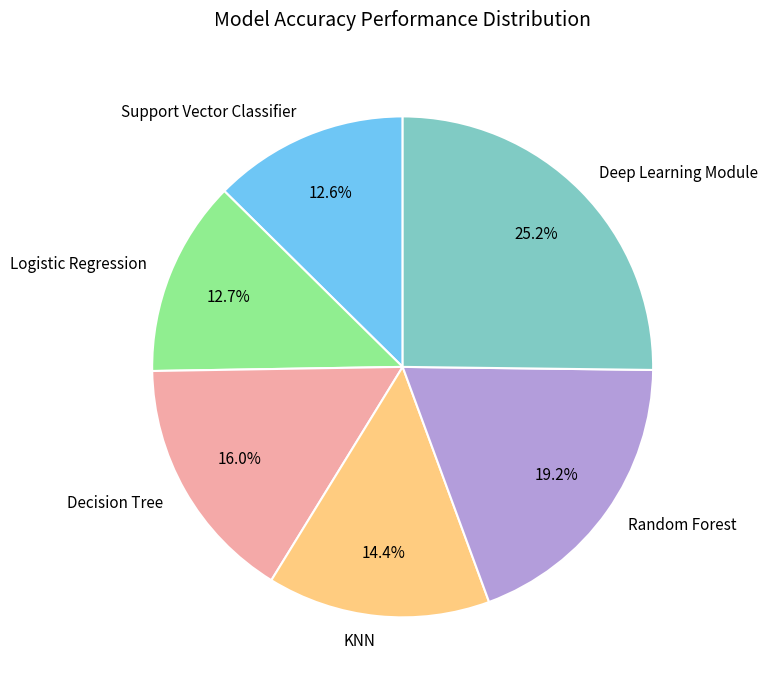

To the nearest percent, what is the combined percentage of Deep Learning Module and Support Vector Classifier?

38%